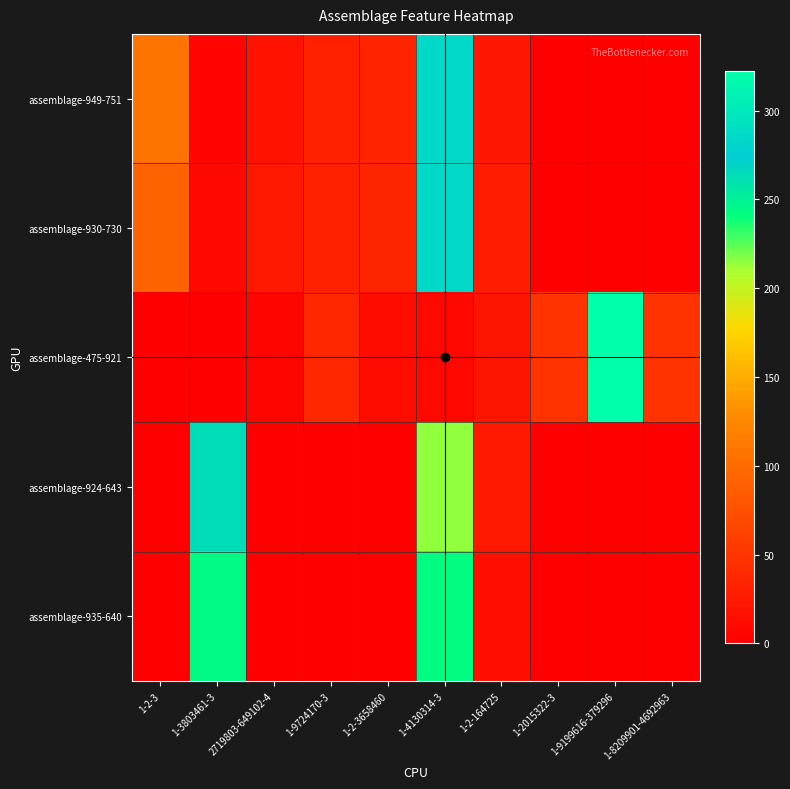

Which has a higher value, 1-2-3 or 1-2-3658460?

1-2-3